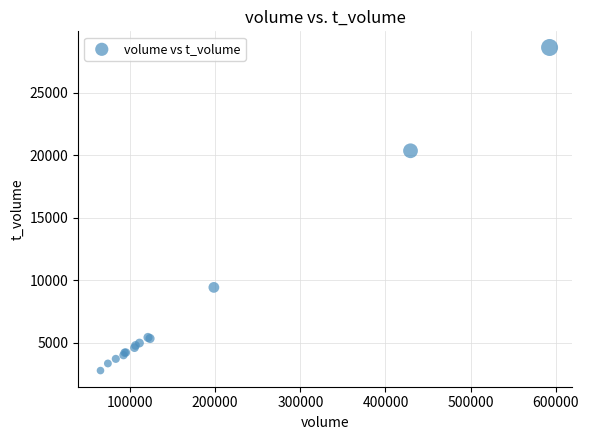

What Y value in the scatter plot is closest to 15707?

20363